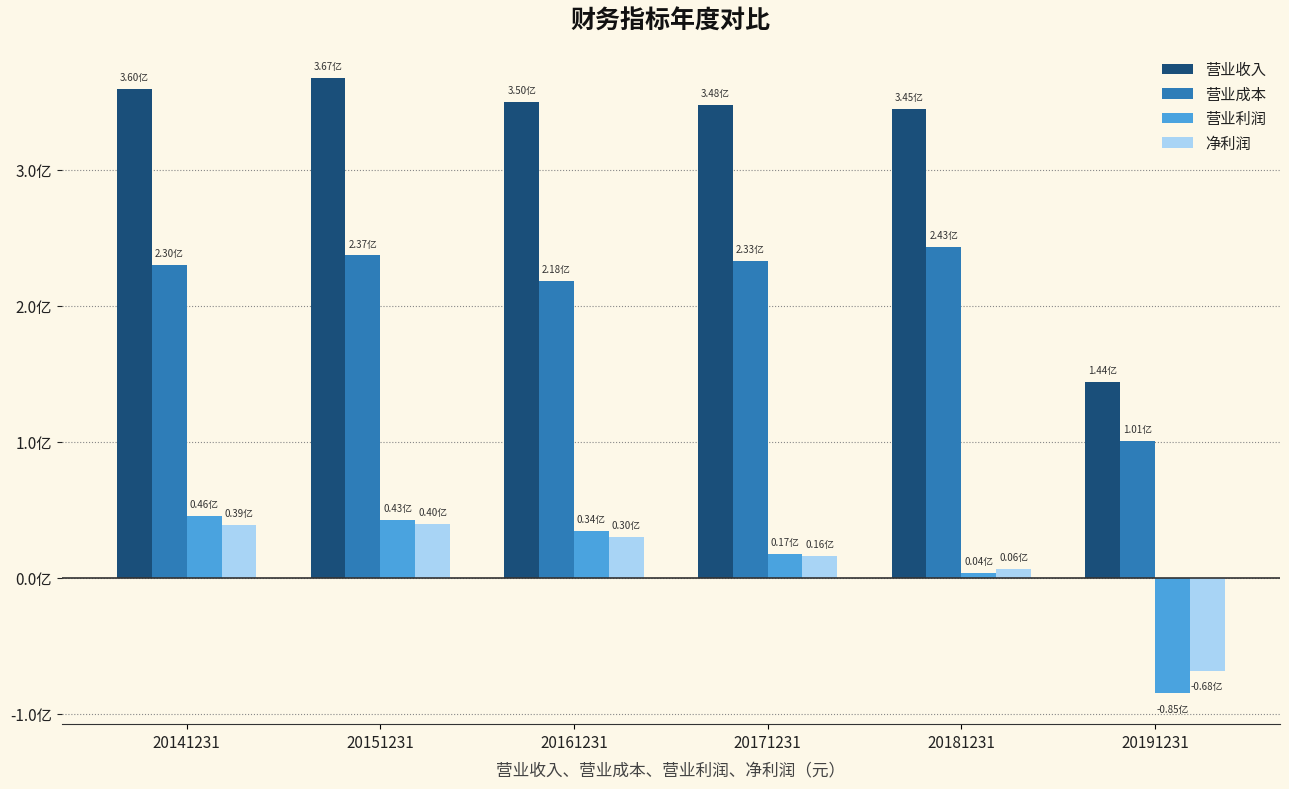

What is the difference between the 营业成本 values at 20141231 and 20151231?

7302613.4